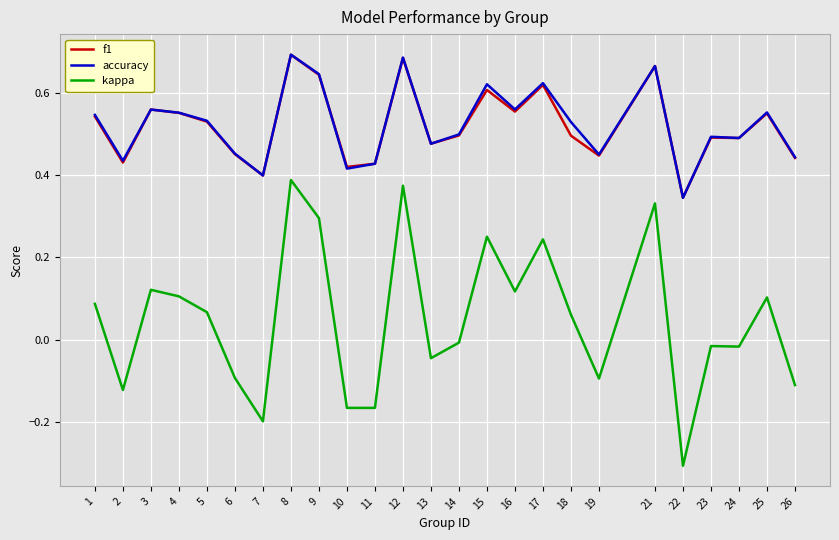

What are all the series names shown in the legend?

f1, accuracy, kappa